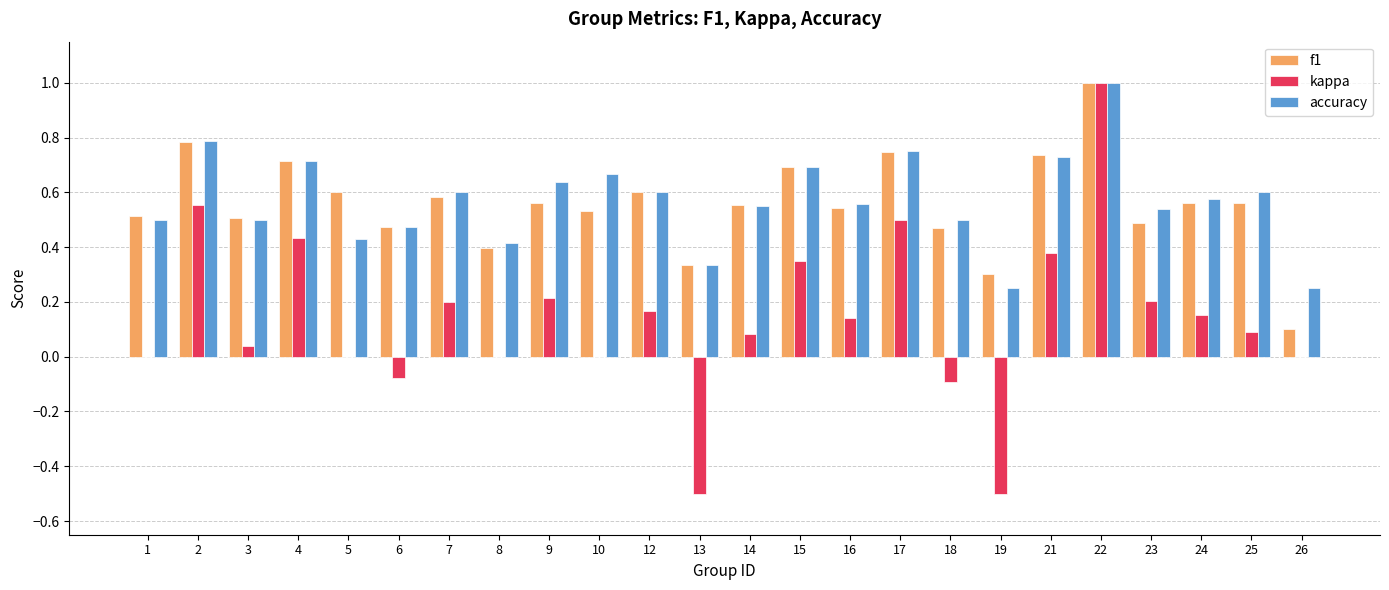

What is the highest value of the accuracy series?

1.0